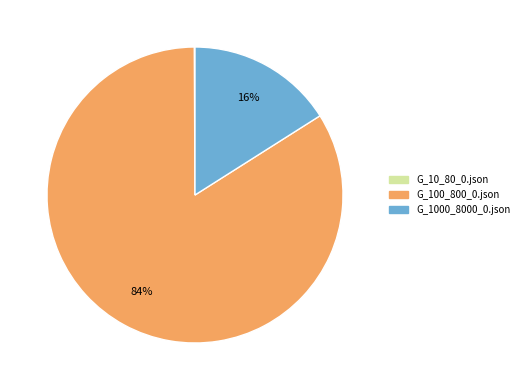

Combined, do G_100_800_0.json and G_1000_8000_0.json account for over 50%?

Yes